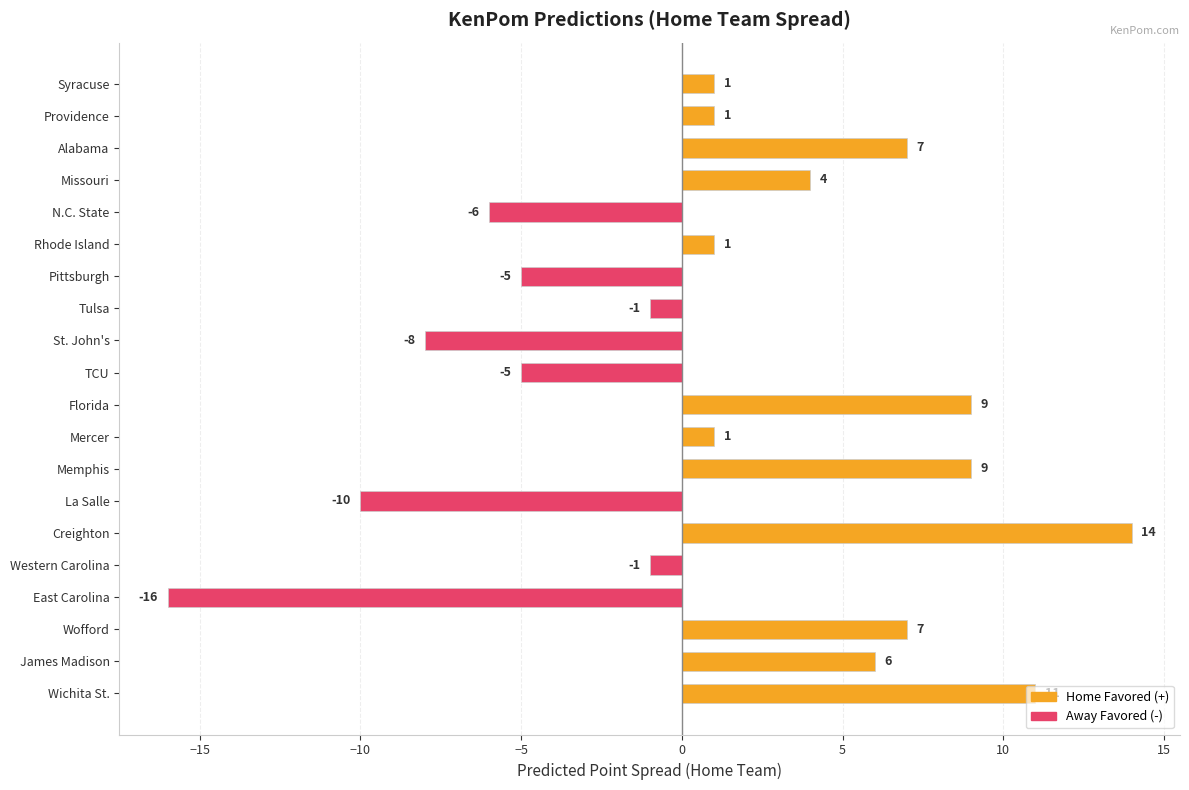

What is the sum of all values?

19